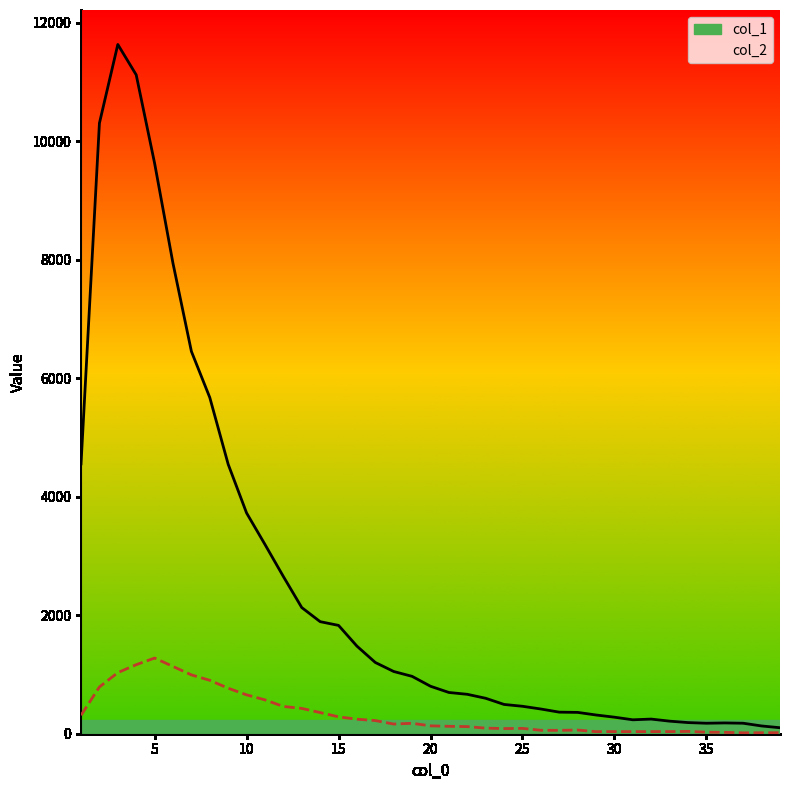

True or false: col_2 has a value of 120 at 22.

True